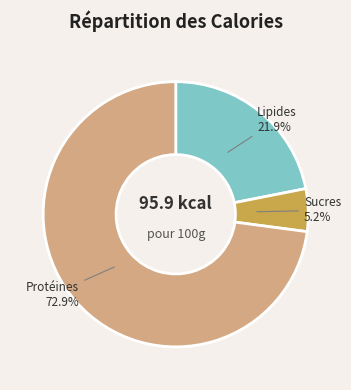

Rank the categories by value from highest to lowest.

Protéines 72.9%, Lipides 21.9%, Sucres 5.2%